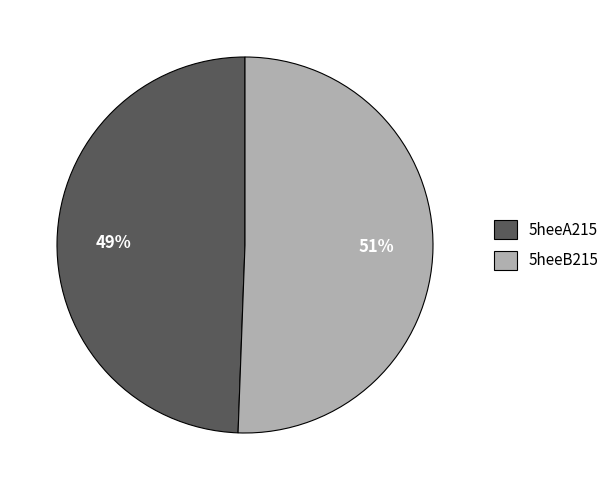

Do 5heeB215 and 5heeA215 together represent more than half of the pie?

Yes